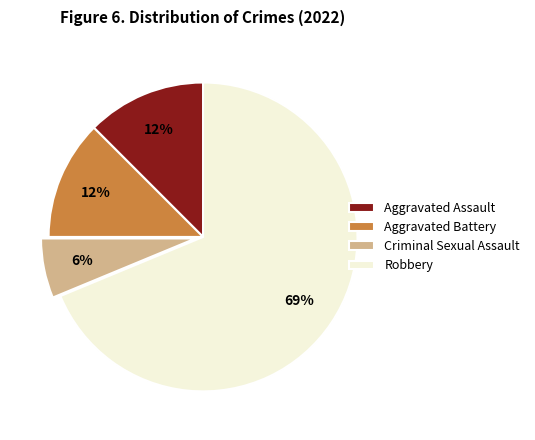

To the nearest percent, what is the average slice percentage?

25%